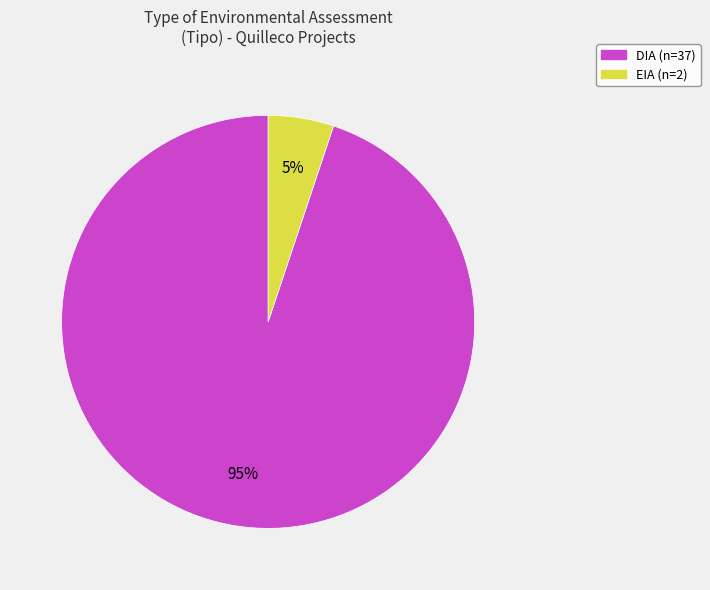

Is it true that EIA is 5% of the pie?

True